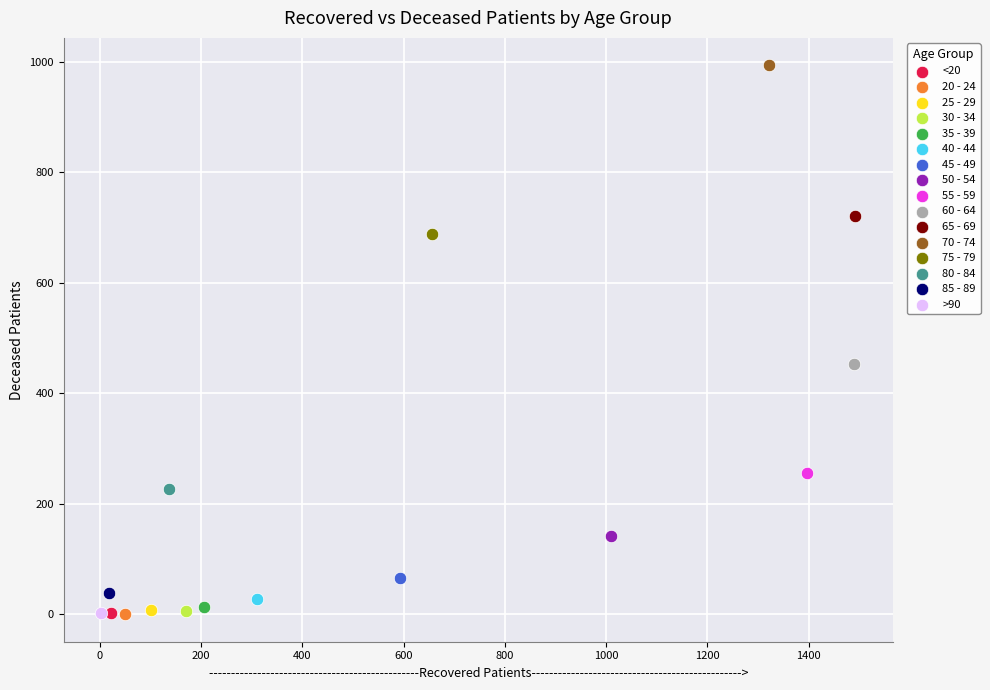

Which series contains the highest Y value?

70 - 74